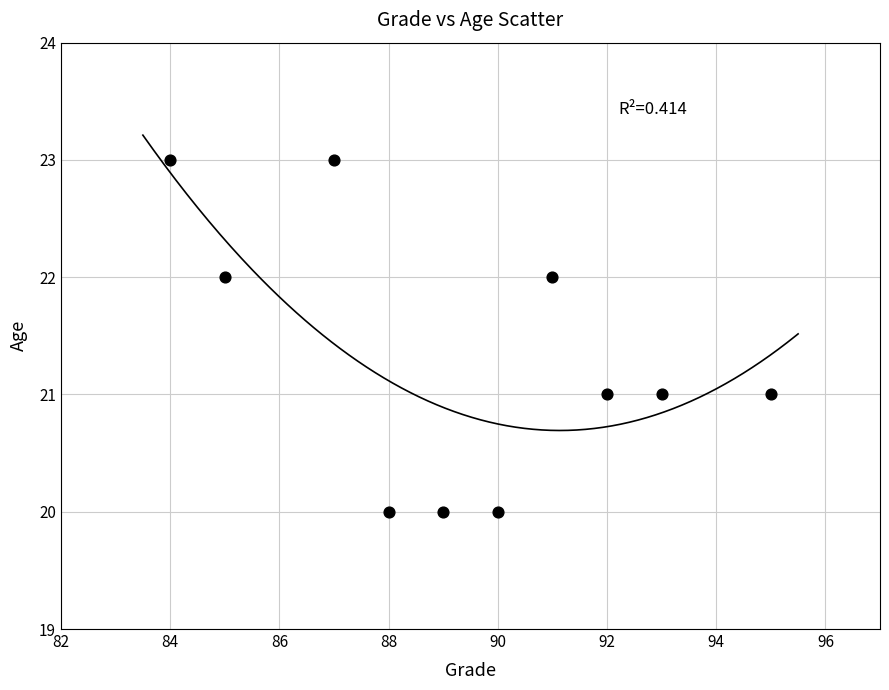

What is the range of Y values (max minus min)?

3